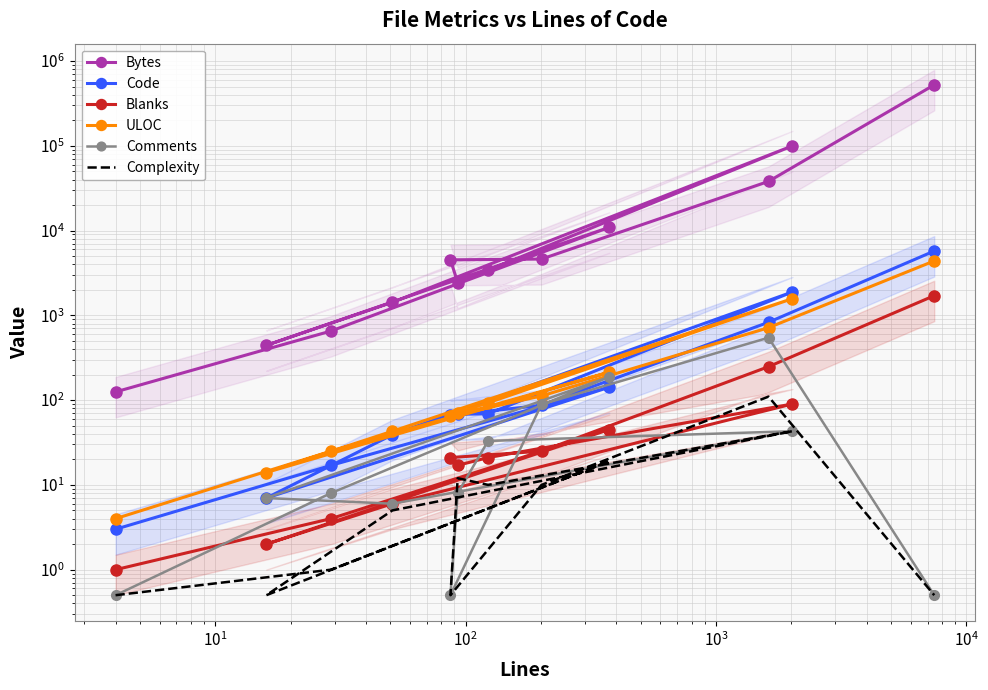

Which series has the largest range (max minus min)?

Bytes